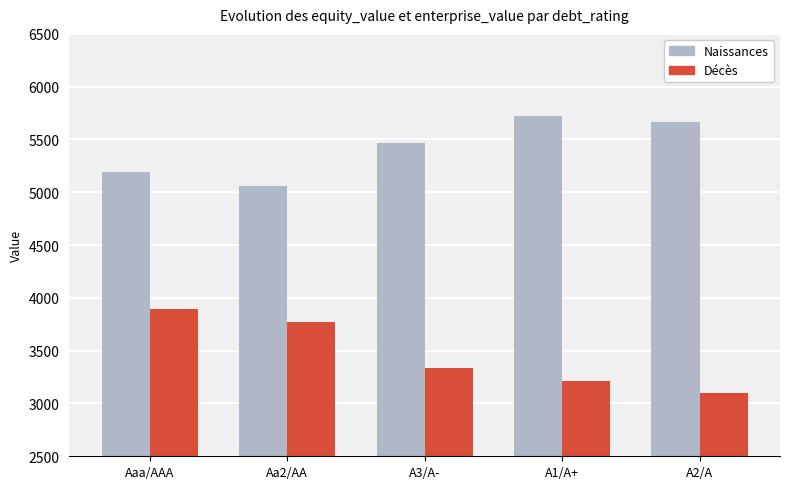

Which series has the widest spread of values?

Décès